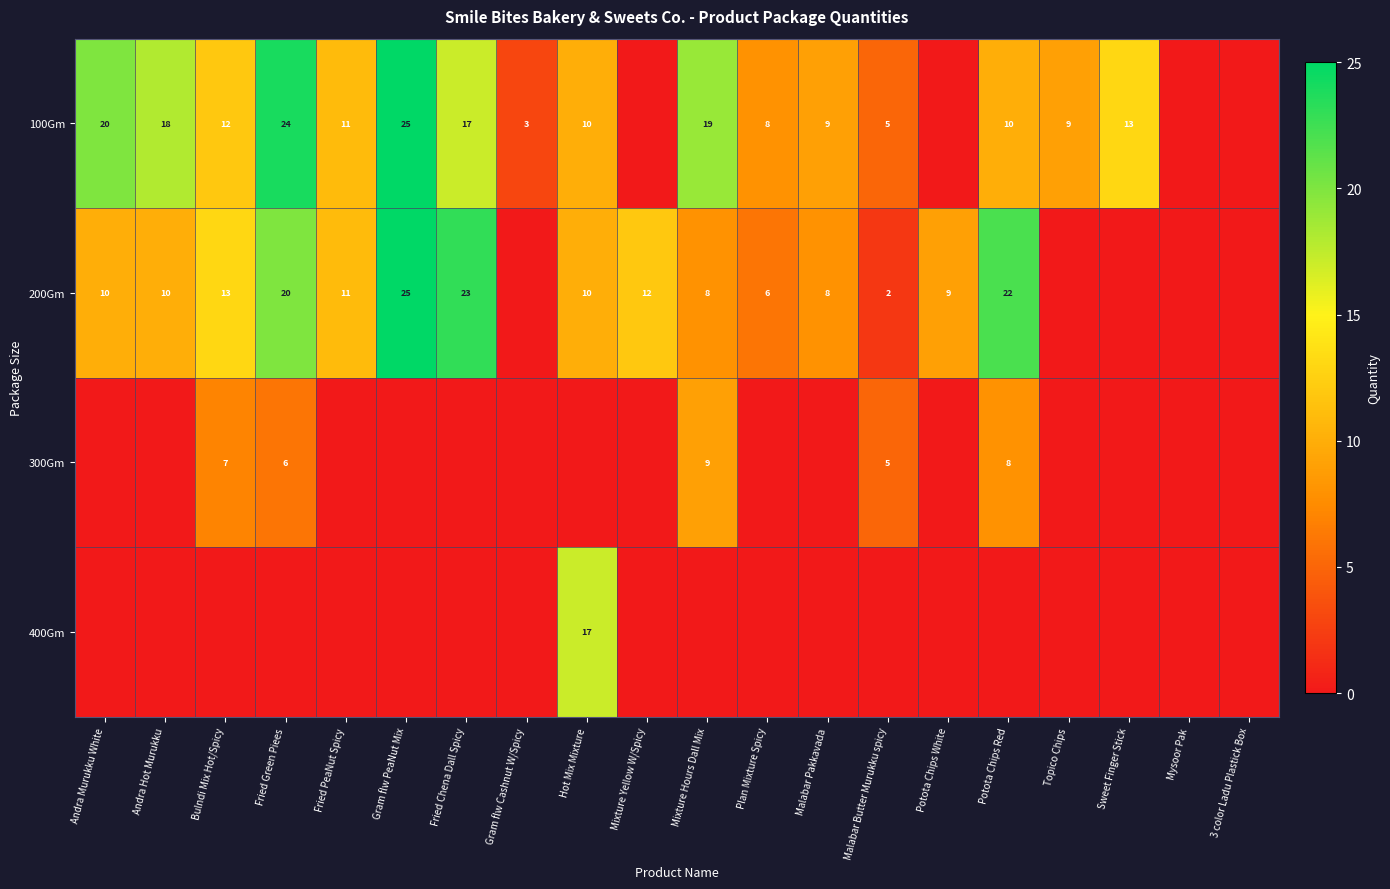

Between Potota Chips White and Malabar Butter Murukku spicy, which is larger?

Malabar Butter Murukku spicy